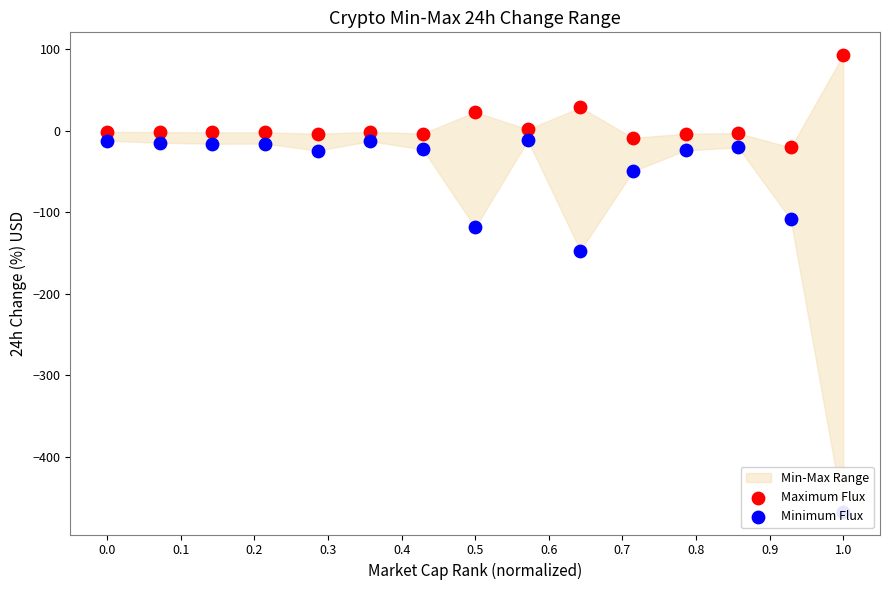

At how many categories does at least one series exceed -309?

15